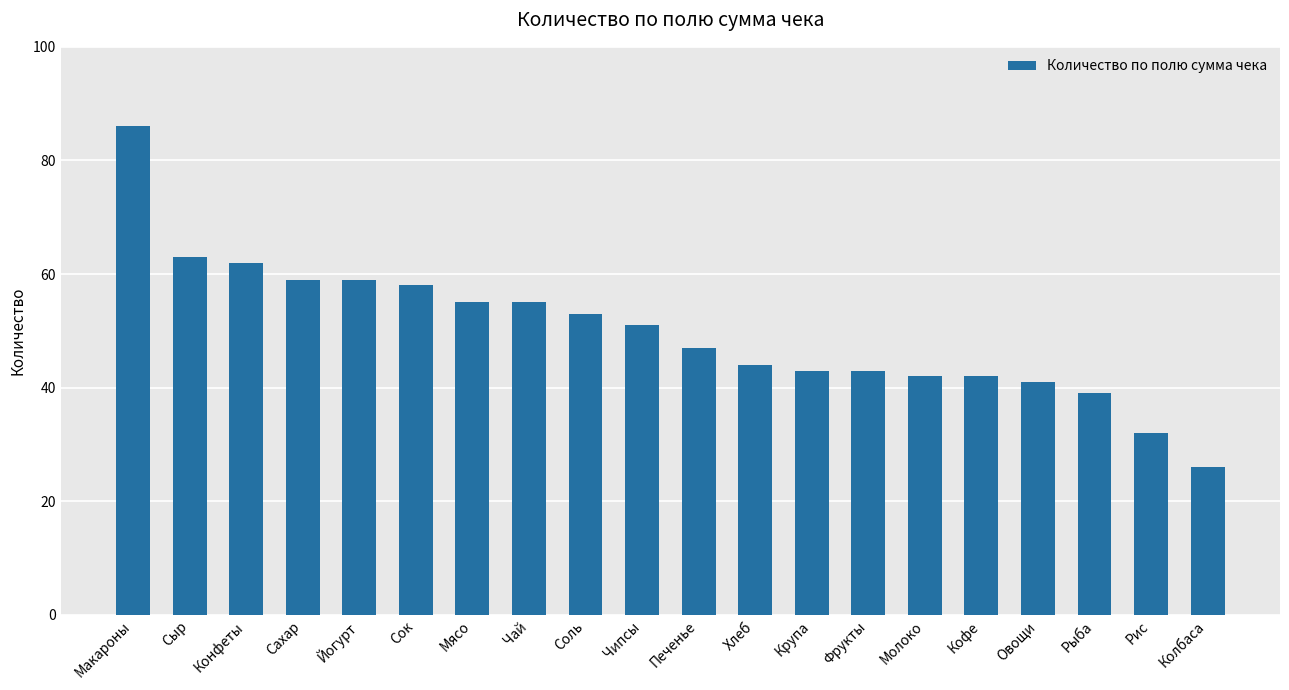

Which has a higher value, Печенье or Кофе?

Печенье